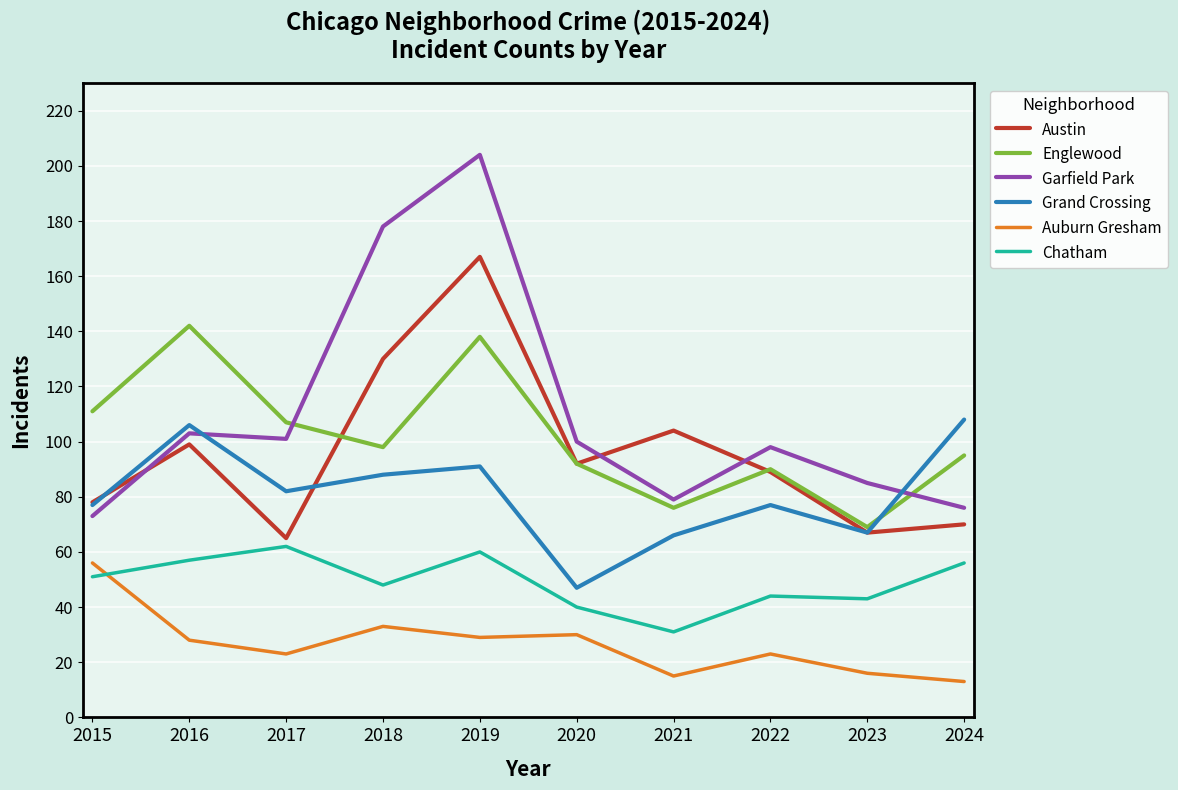

True or false: Chatham and Garfield Park cross at least once.

False